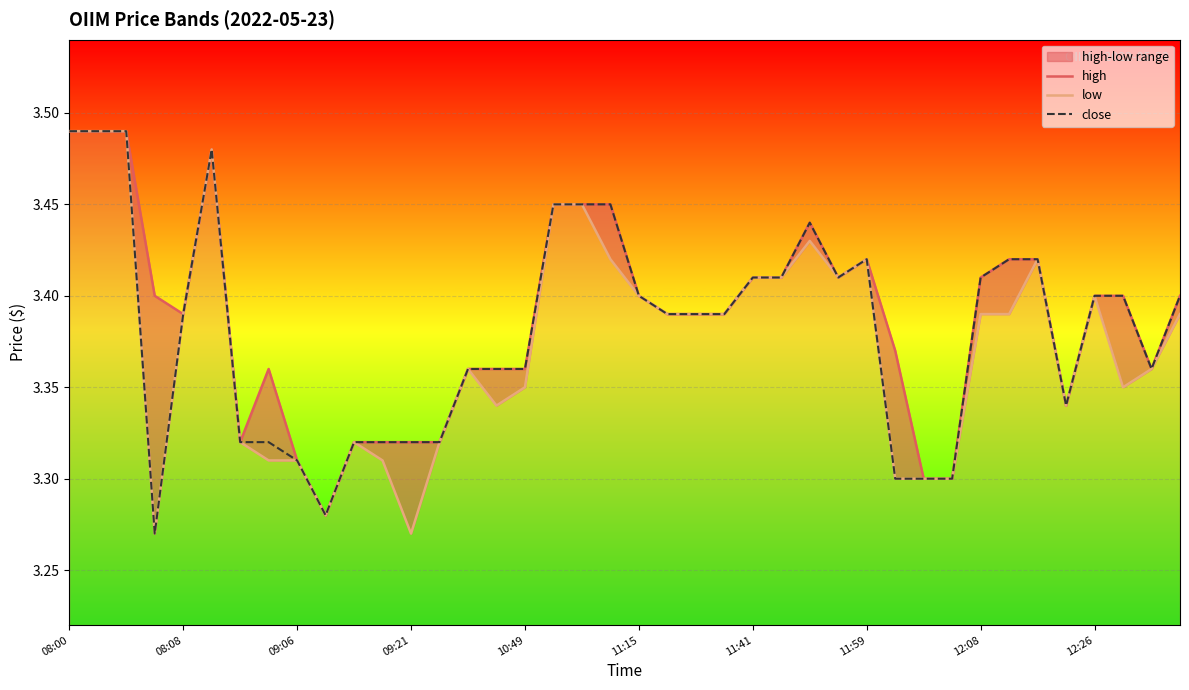

Rank the series by their maximum value, from highest to lowest.

high, low, close